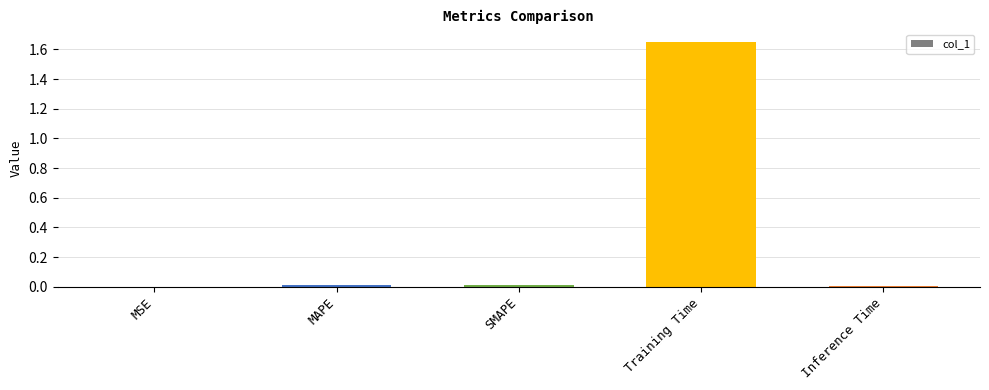

True or false: the data shows 0.0 at MAPE.

True